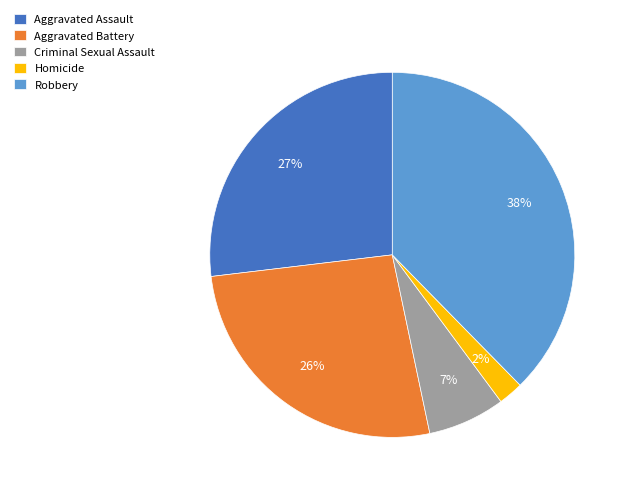

Is it true that Criminal Sexual Assault is 1% of the pie?

False